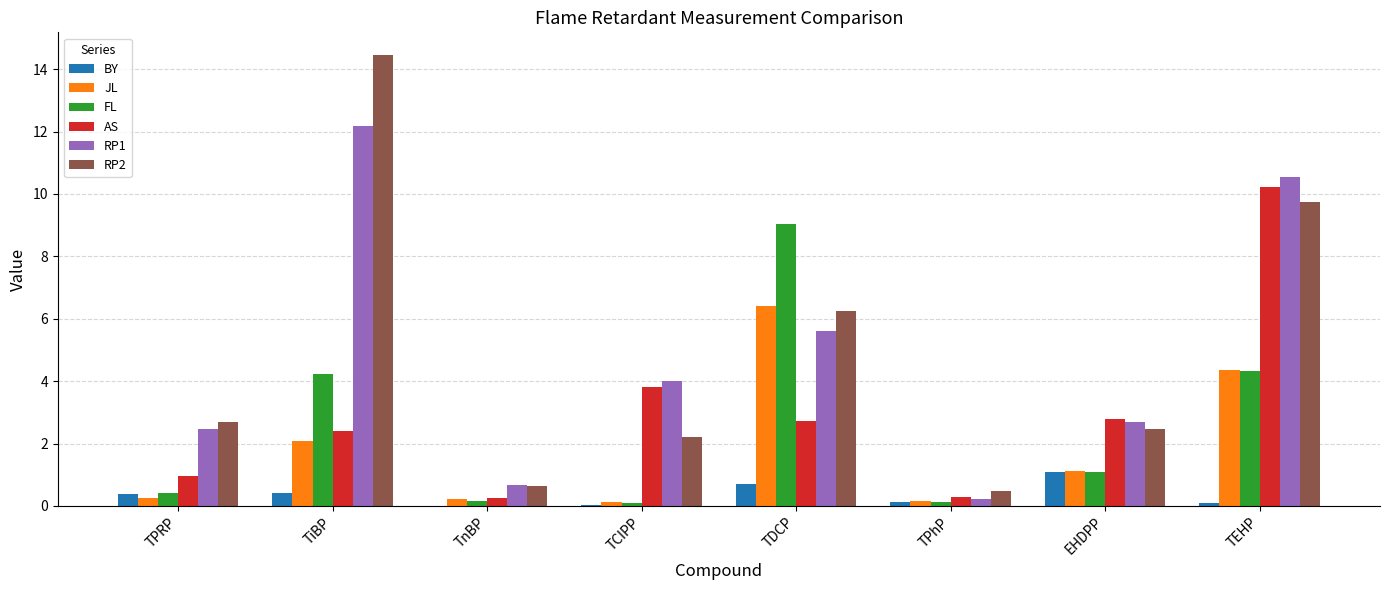

How many values in the RP2 series exceed 2?

6